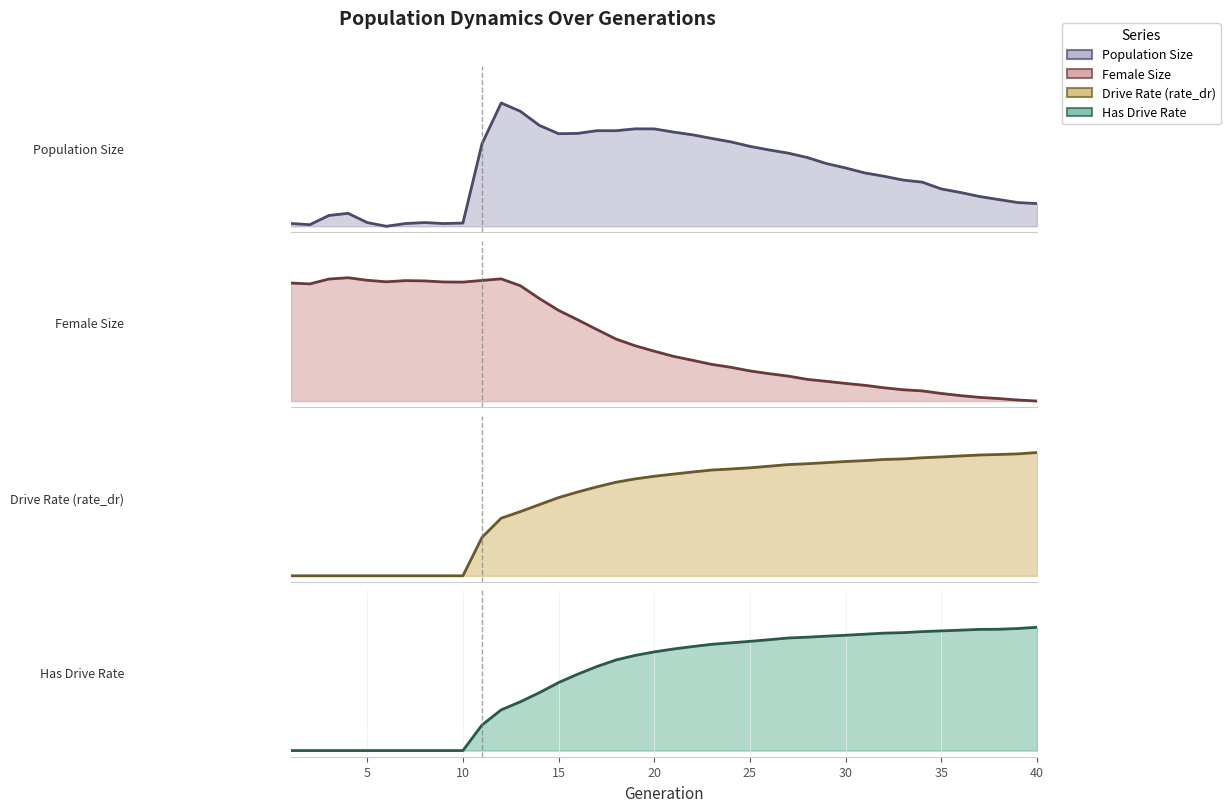

How many values in the Drive Rate (rate_dr) series exceed 0?

30